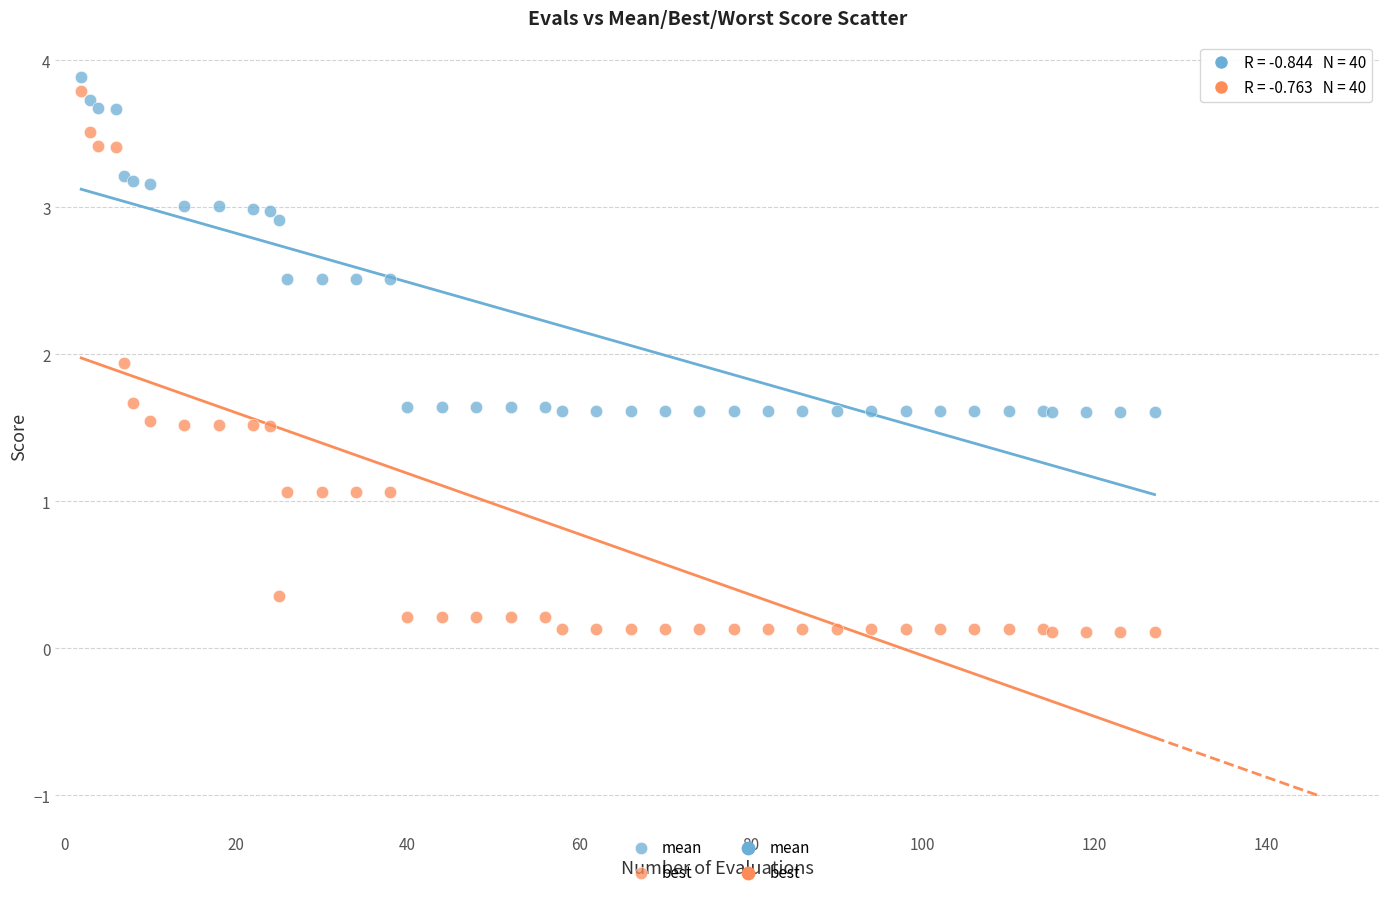

Which series reaches the minimum Y coordinate?

best